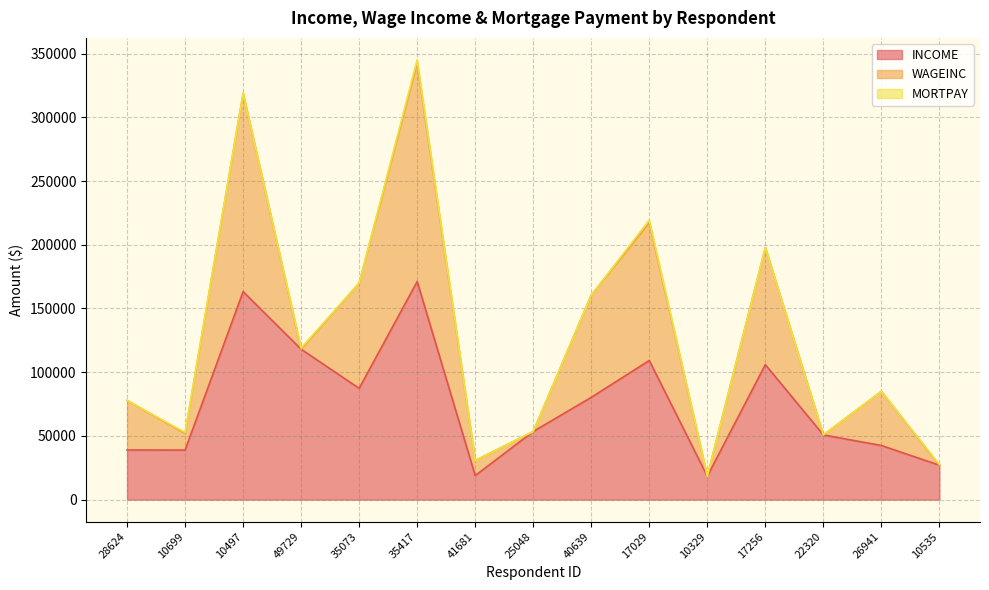

How many intersections are there between WAGEINC and MORTPAY?

3